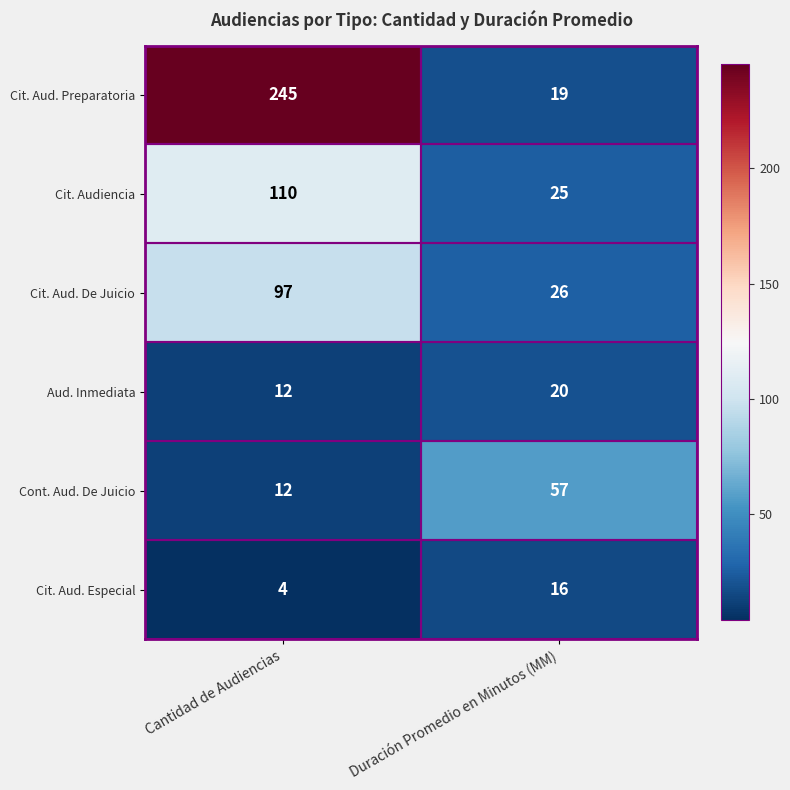

Rank the categories by Cit. Aud. Preparatoria value from lowest to highest.

Duración Promedio en Minutos (MM), Cantidad de Audiencias